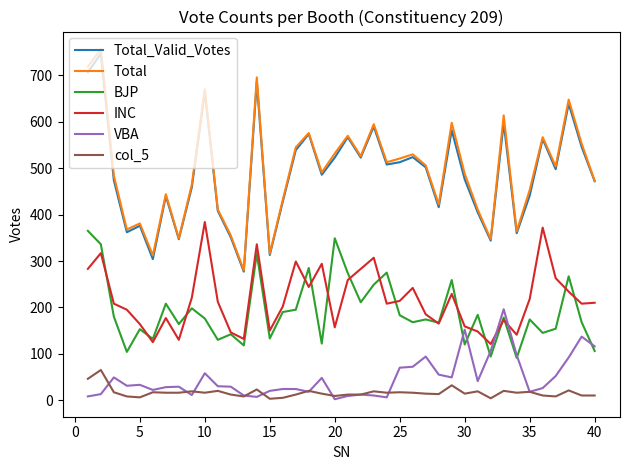

What is the lowest value of the INC series?

121